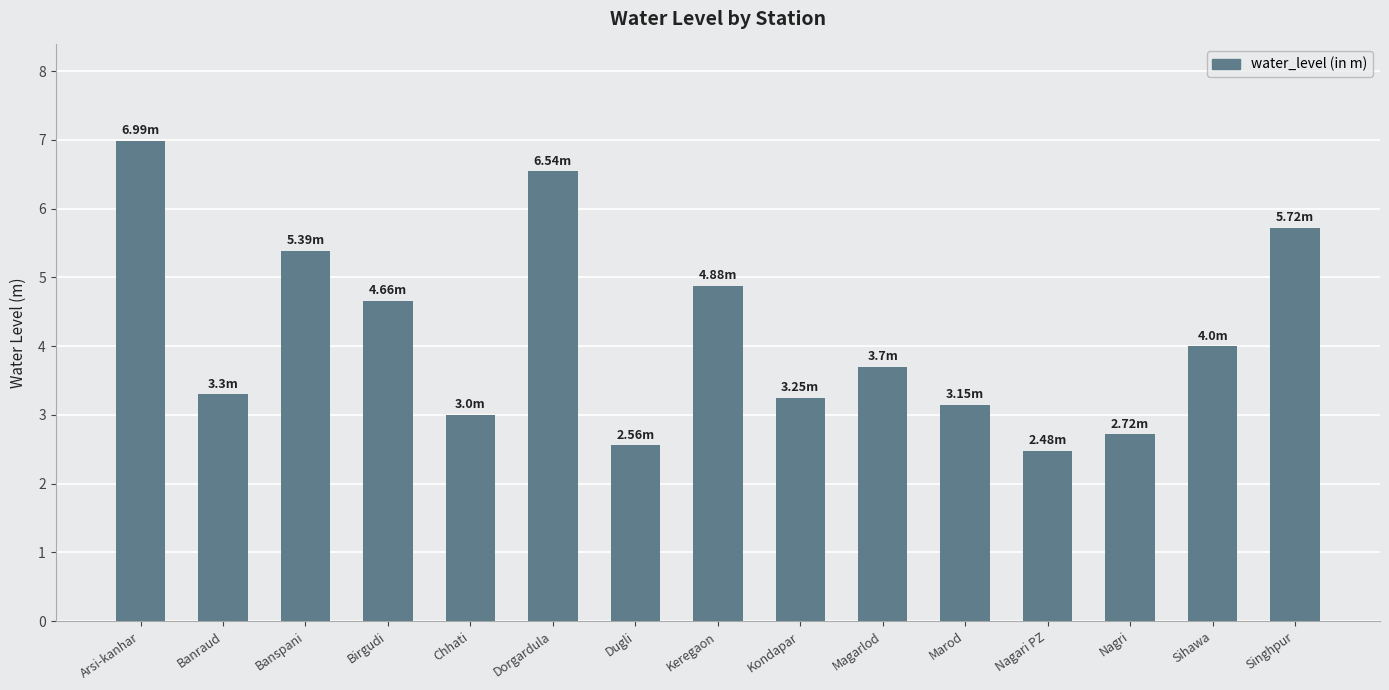

What is the minimum value shown in the chart?

2.5